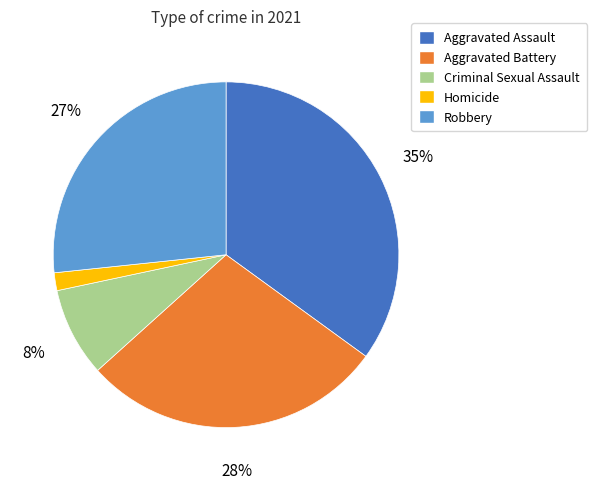

To the nearest percent, what portion does Criminal Sexual Assault represent?

8%